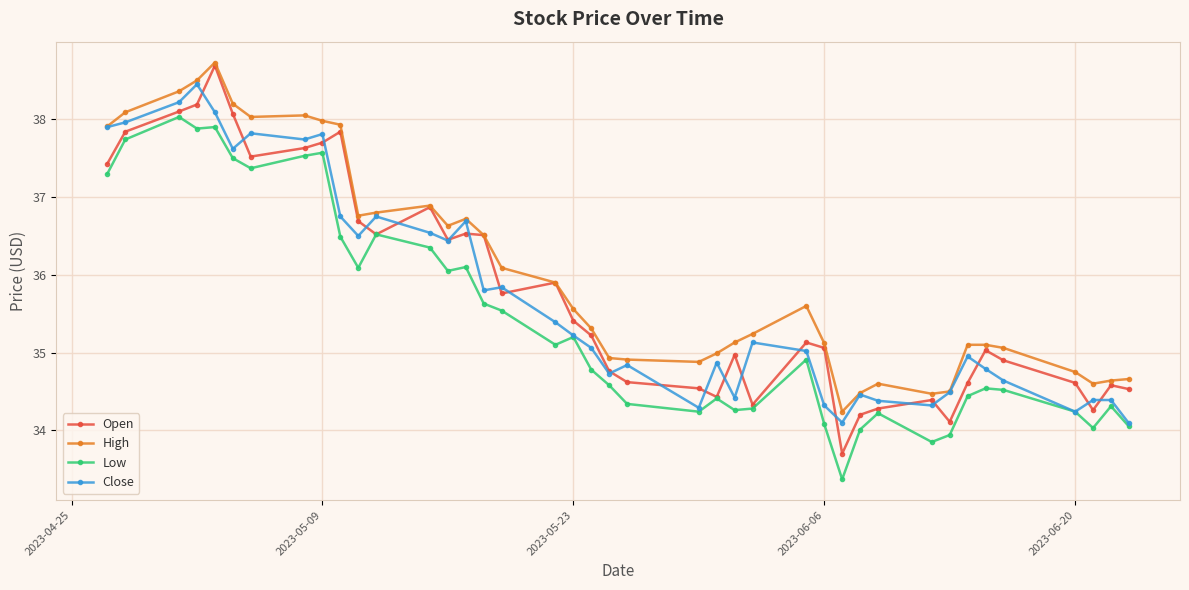

What is the difference between the maximum and minimum values in the Close series?

4.4